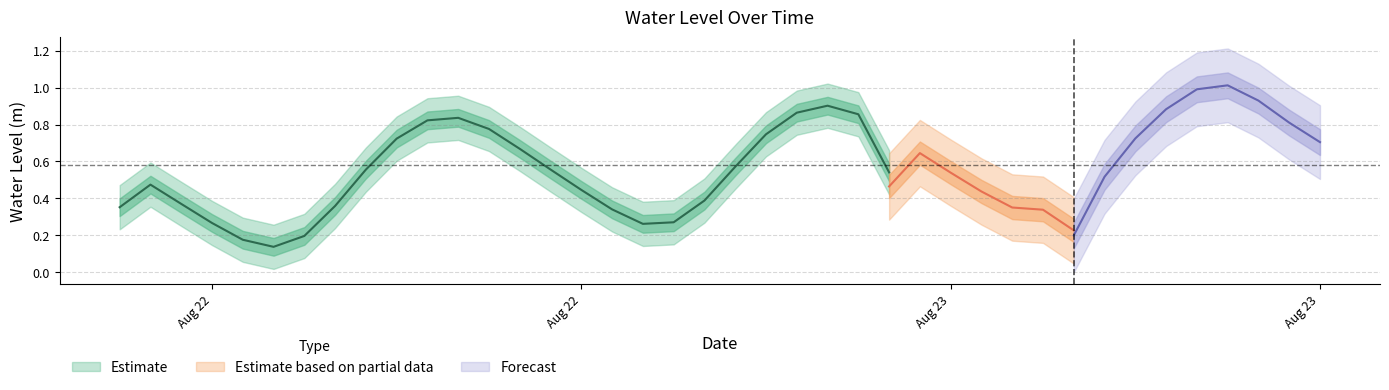

True or false: there are more than 2 points higher than both neighbors.

True